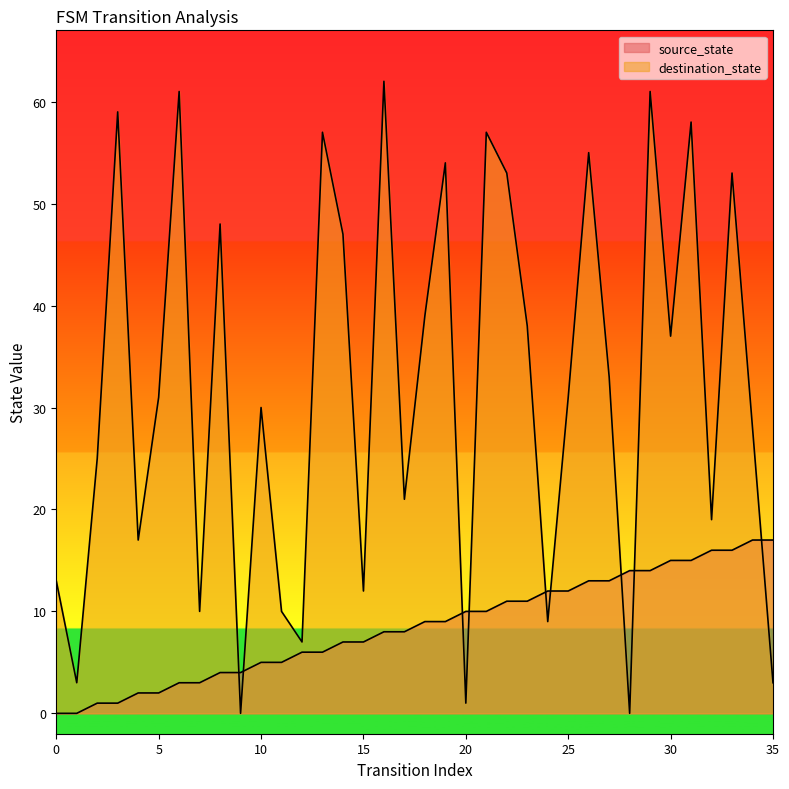

What is the value of the source_state point at the 29th from the left?

14